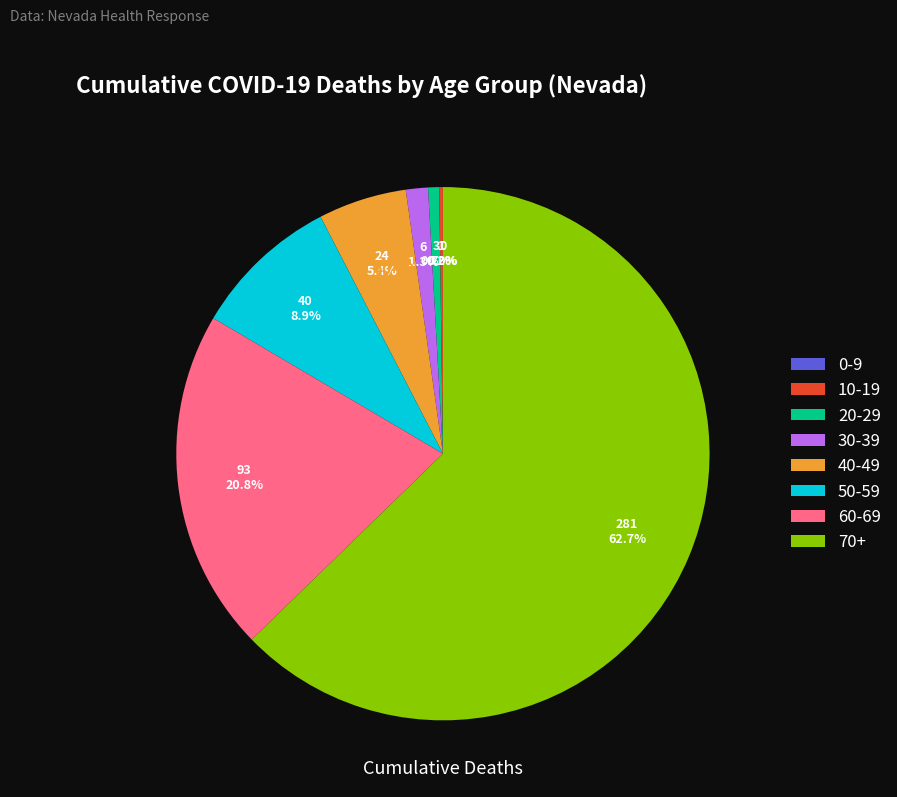

Which has a higher value, 30-39 or 20-29?

30-39